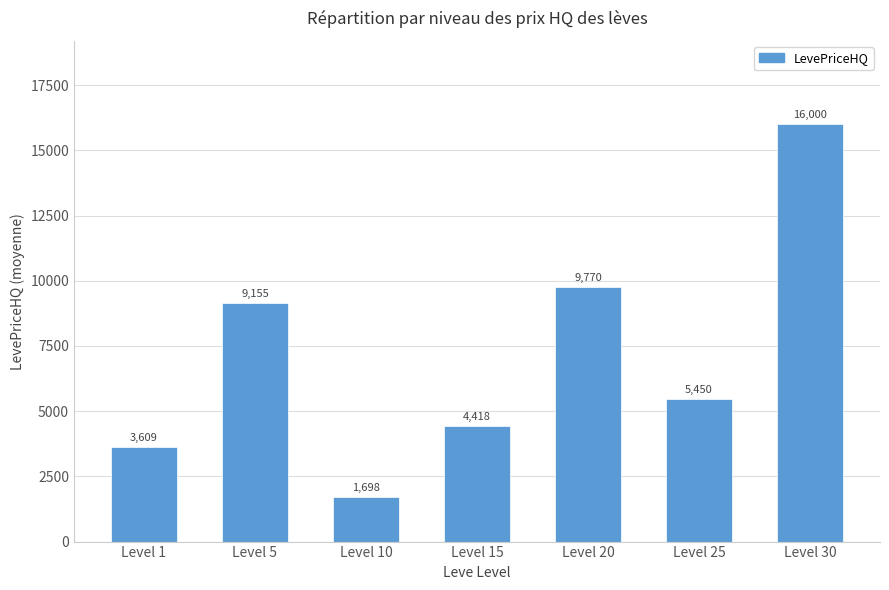

List the labels in order of value, smallest first.

Level 10, Level 1, Level 15, Level 25, Level 5, Level 20, Level 30